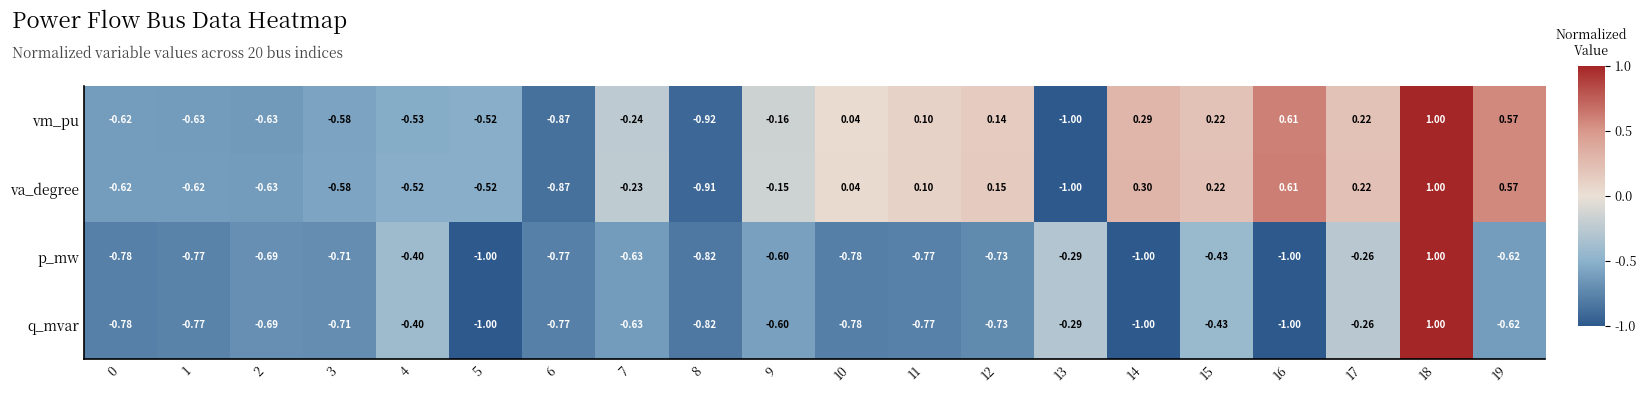

What is the maximum value shown in the chart?

1.0